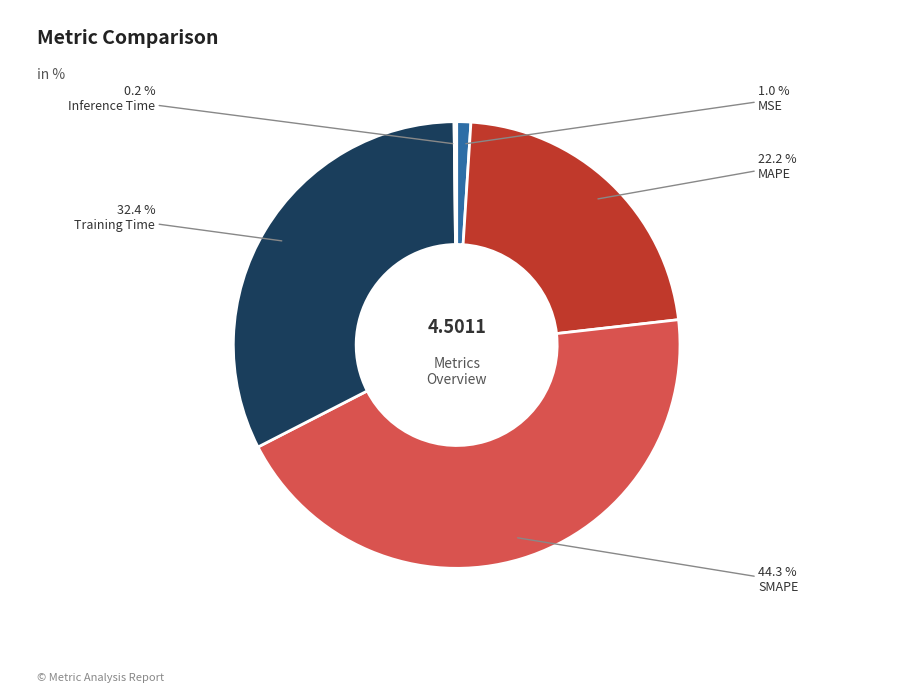

Is there any slice that represents more than half of the pie?

No